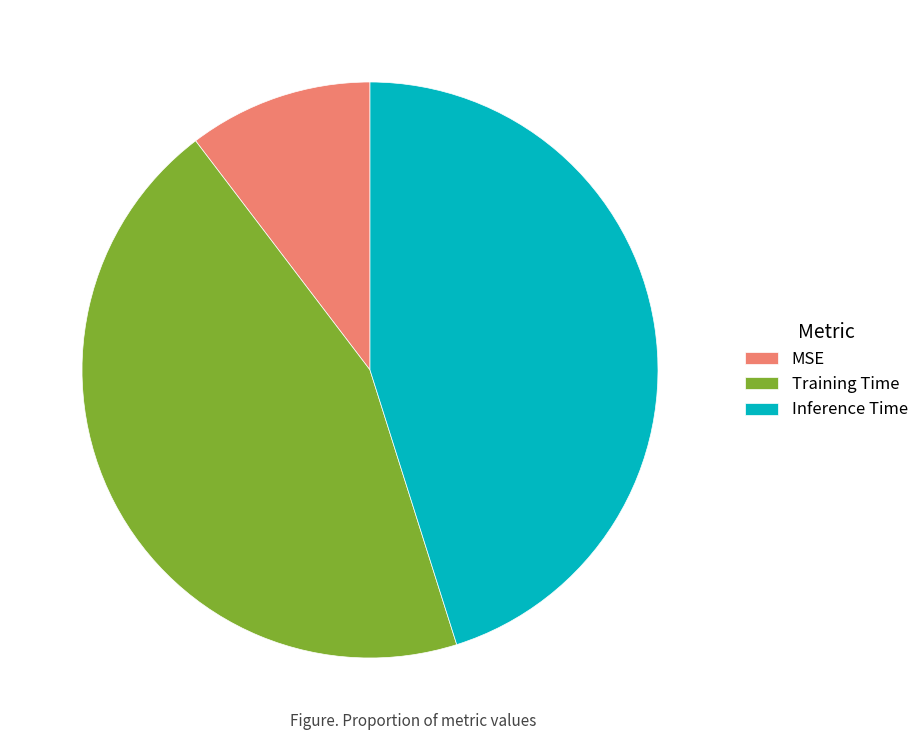

Combined, do Inference Time and MSE account for over 50%?

Yes